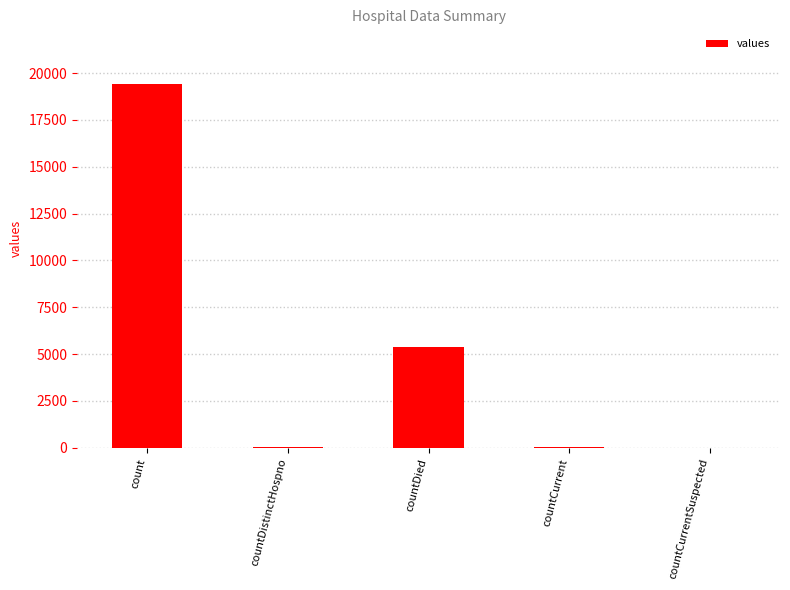

What is the sum of all values?

24875